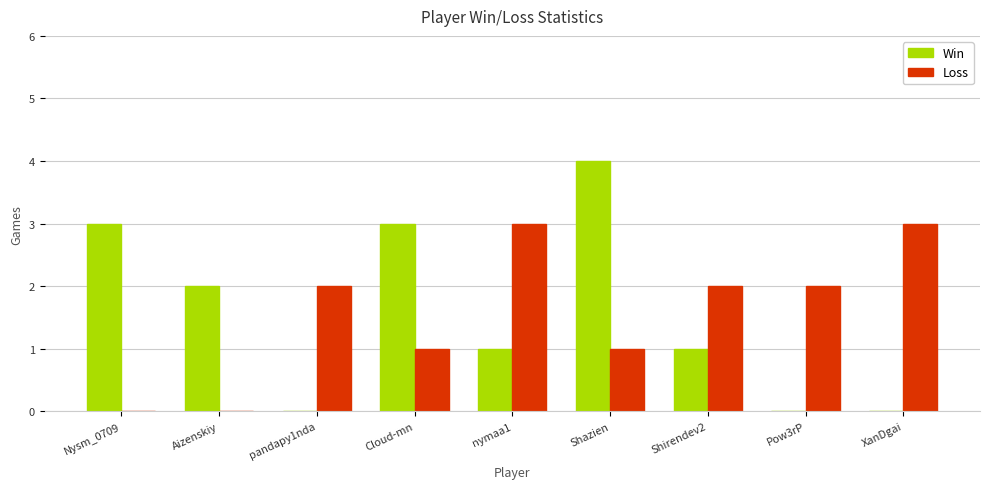

The Win series shows 3 at Cloud-mn. True or false?

True